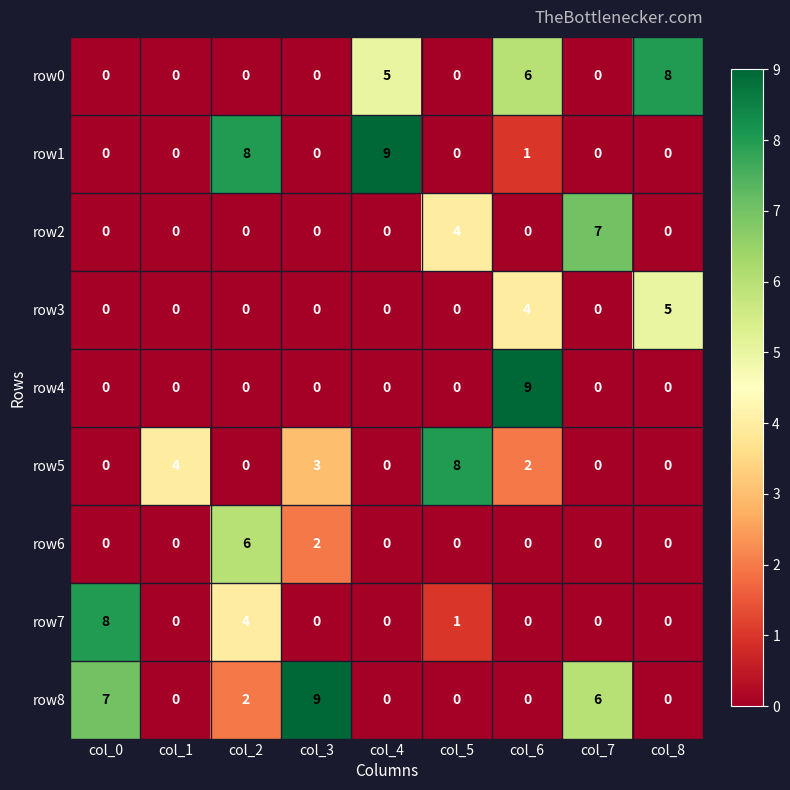

What is the difference between the row6 values at col_2 and col_1?

6